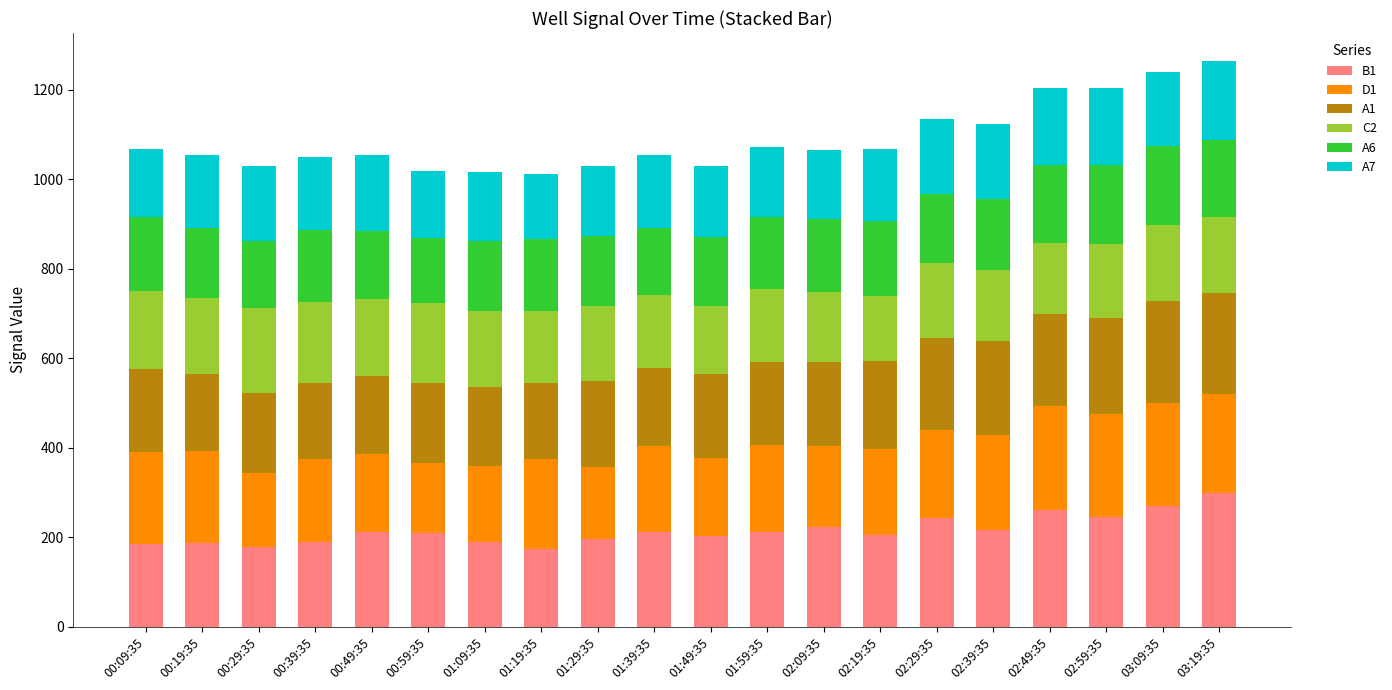

The value of B1 at 03:19:35 is 300. True or false?

True